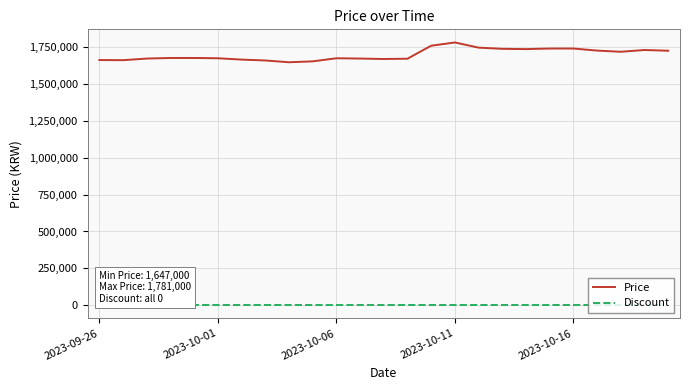

Which series has the widest spread of values?

Price